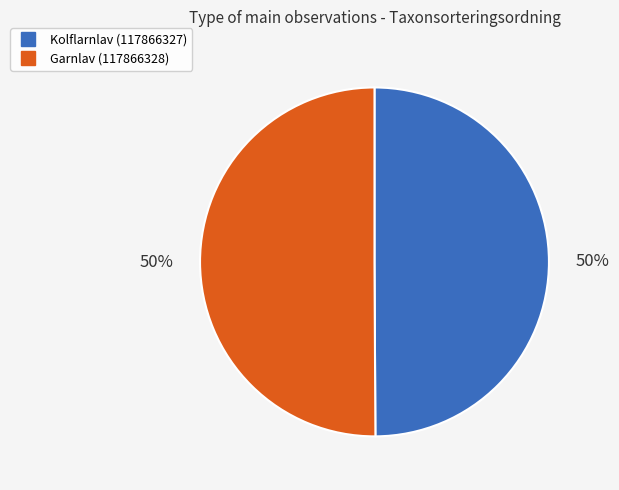

To the nearest percent, what is the average slice percentage?

50%